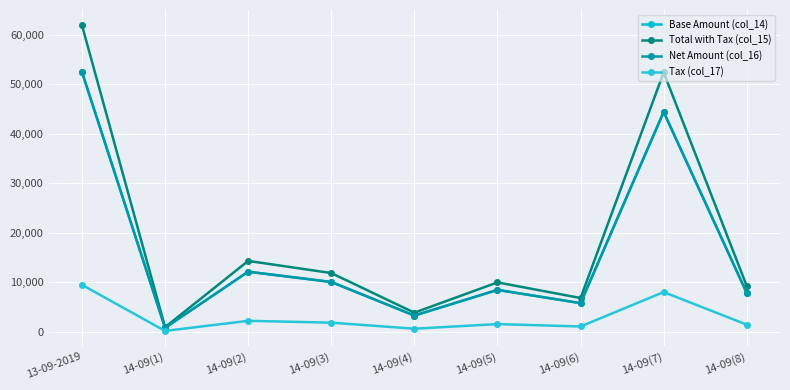

What is the difference between the maximum and second lowest values in the Base Amount (col_14) series?

49228.0